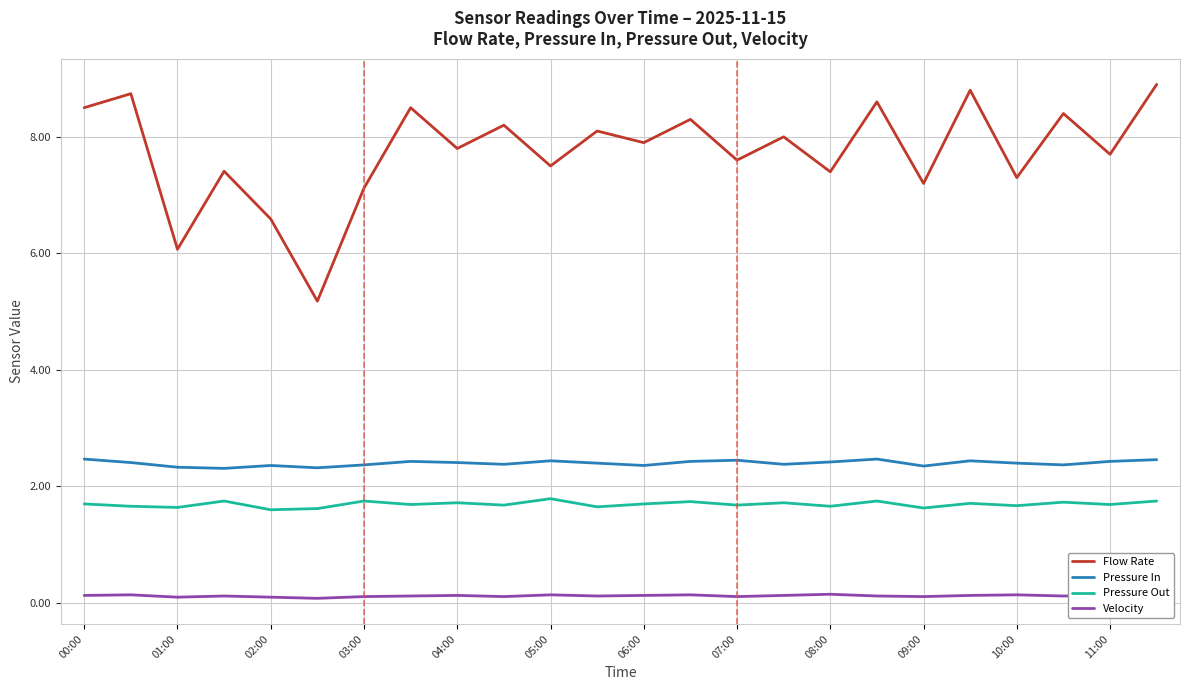

What is the lowest value of the Pressure Out series?

1.6